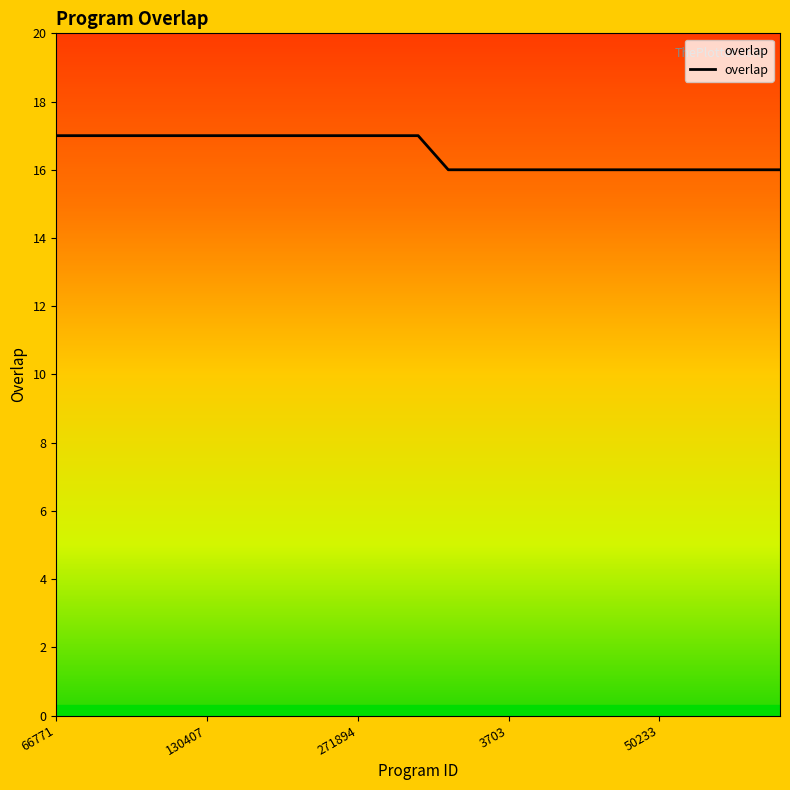

What is the maximum value shown in the chart?

17